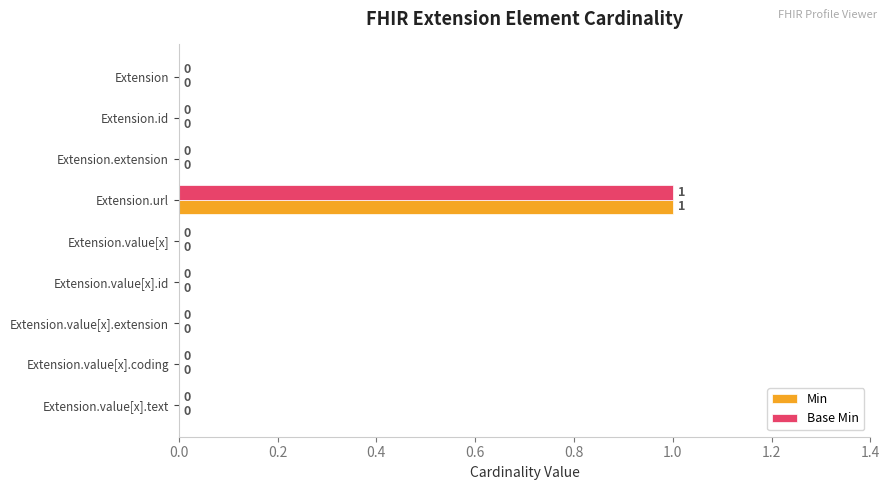

Which category has the highest value in the Min series?

Extension.url